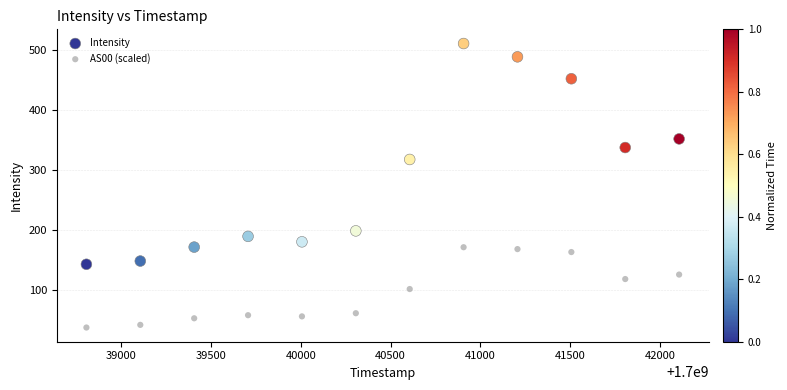

What are all the series names shown in the legend?

Intensity, AS00 (scaled)